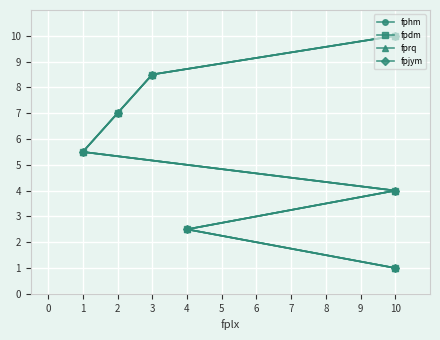

Rank the series at 4 from lowest to highest value.

fphm, fpdm, fprq, fpjym